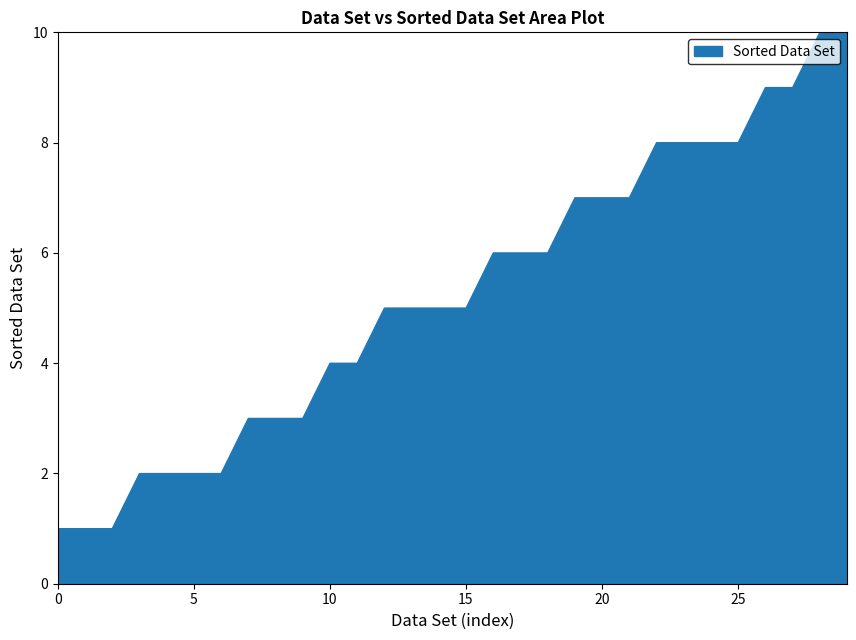

What is the difference between the second highest and second lowest values?

9